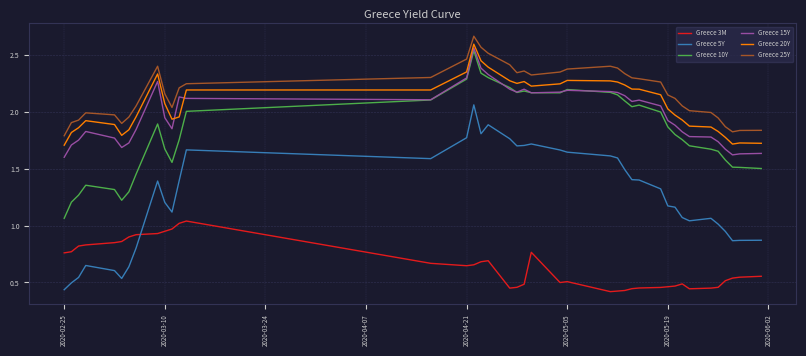

Which series has the widest spread of values?

Greece 5Y